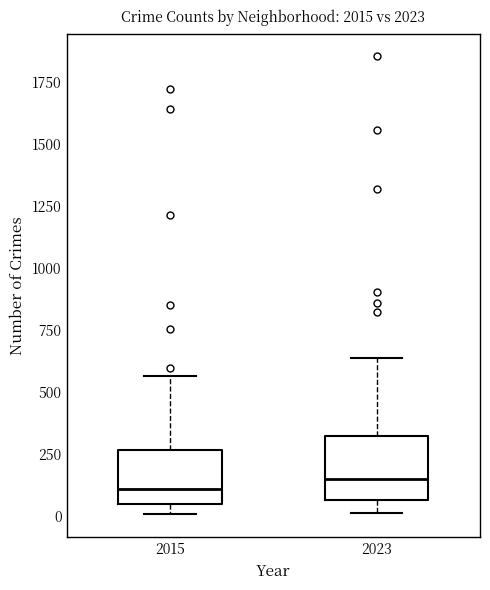

Where is the lower edge of the box at x = 2015 on the y-axis? The values are not printed on the chart, so give them approximately, as read against the axis.

50